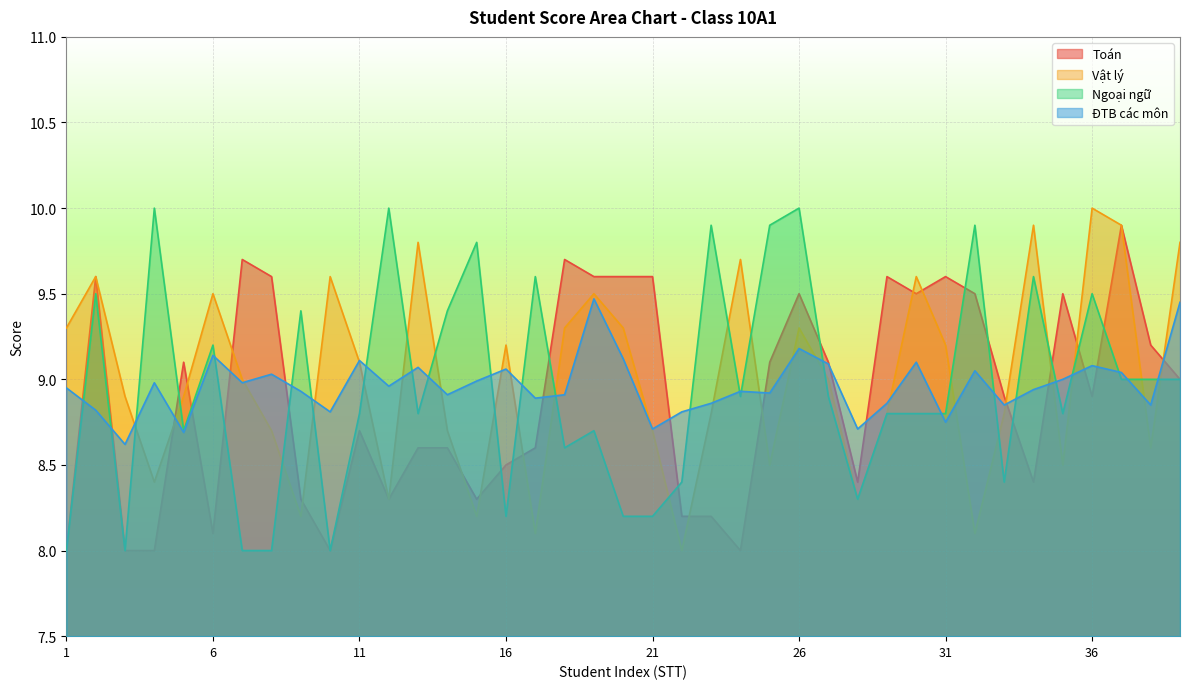

The Vật lý series shows 9.8 at 13. True or false?

True